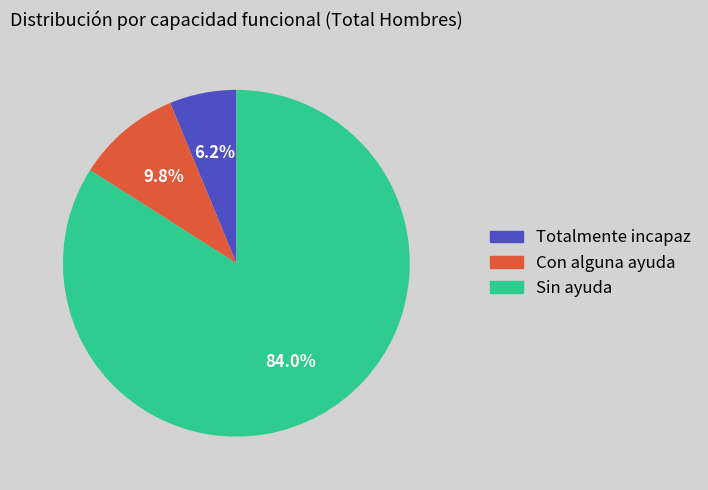

To the nearest percent, what portion does Con alguna ayuda represent?

10%